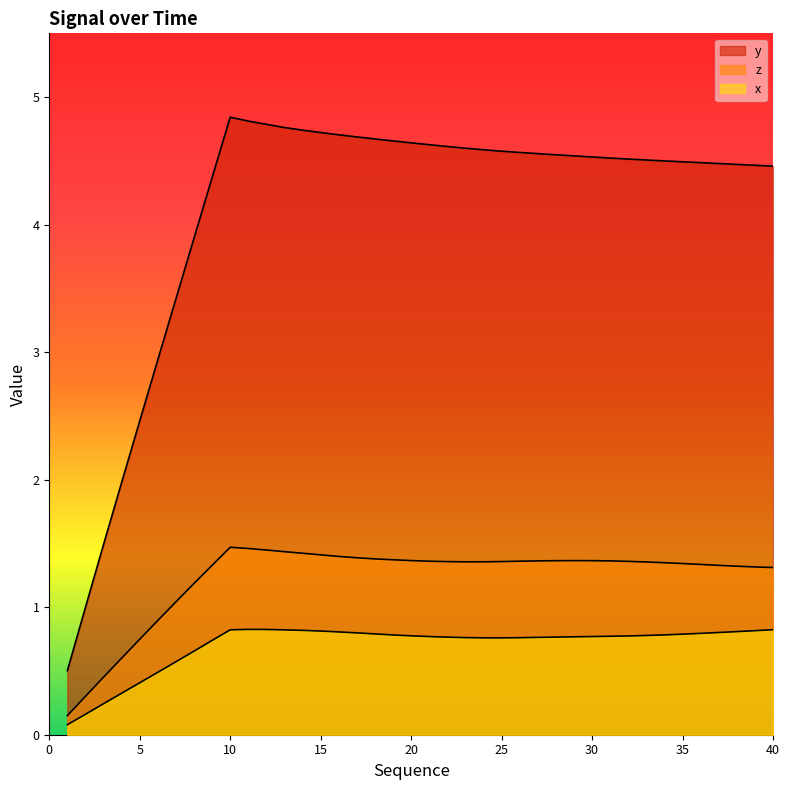

At which label does z reach its minimum?

1